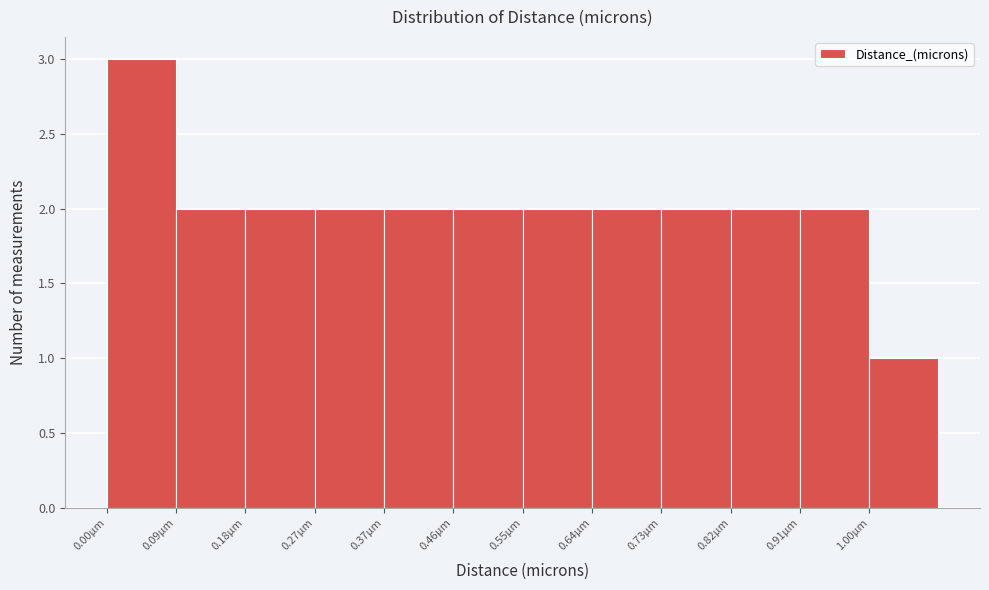

Reading left to right, list every bar in this chart as the range it spans on the x-axis followed by its height. Neither the bar edges nor the heights are printed on the chart, so give them approximately, as read against the axes.

0.00 to 0.09: 3
0.09 to 0.18: 2
0.18 to 0.27: 2
0.27 to 0.37: 2
0.37 to 0.46: 2
0.46 to 0.55: 2
0.55 to 0.64: 2
0.64 to 0.73: 2
0.73 to 0.82: 2
0.82 to 0.91: 2
0.91 to 1.00: 2
1.00 to 1.10: 1